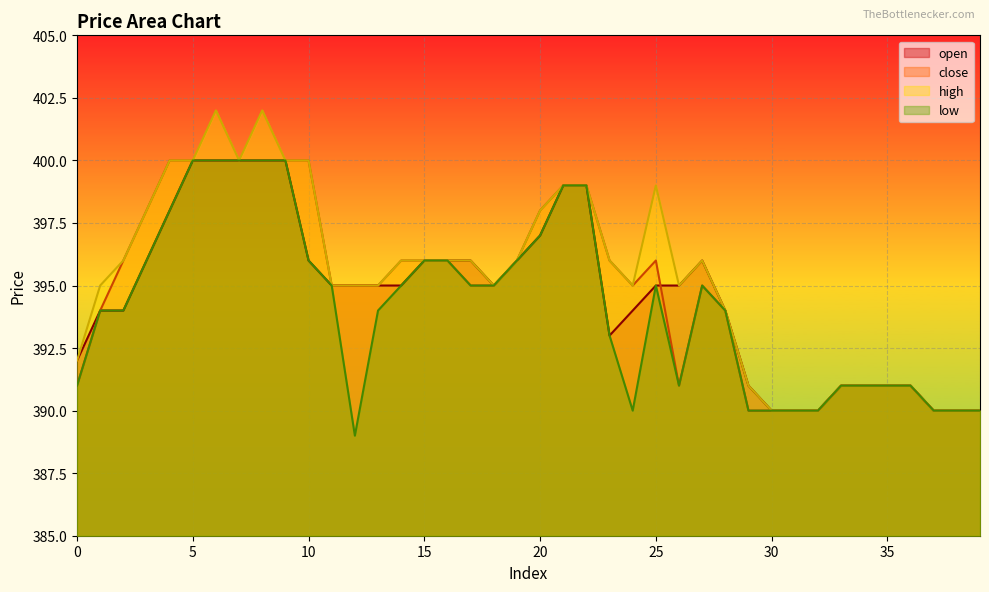

At which label does close reach its minimum?

29